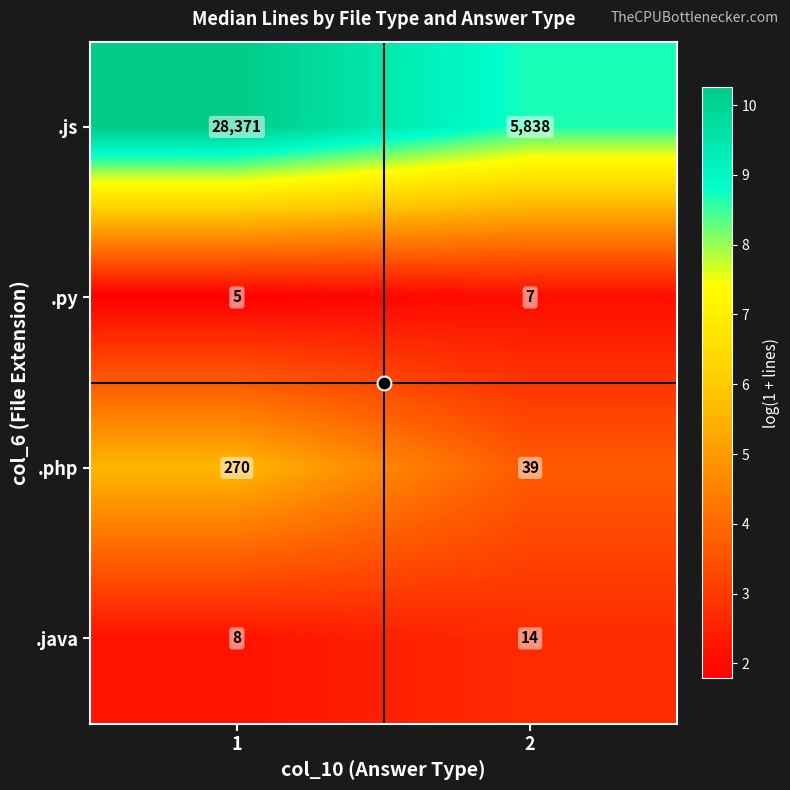

What is the sum of all .js values?

34209